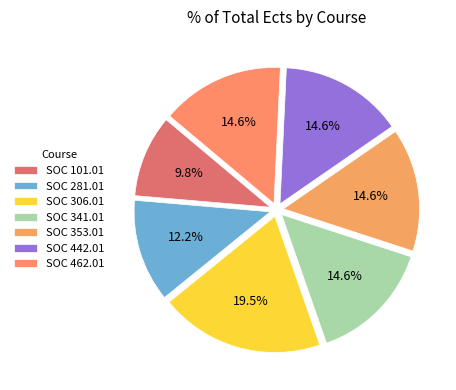

Which slice is the largest?

SOC 306.01